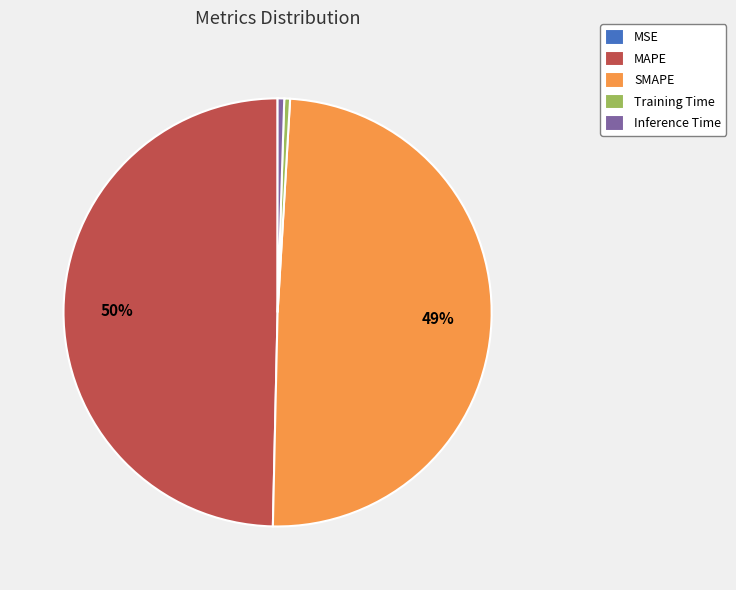

What percentage is the SMAPE slice, to the nearest percent?

49%